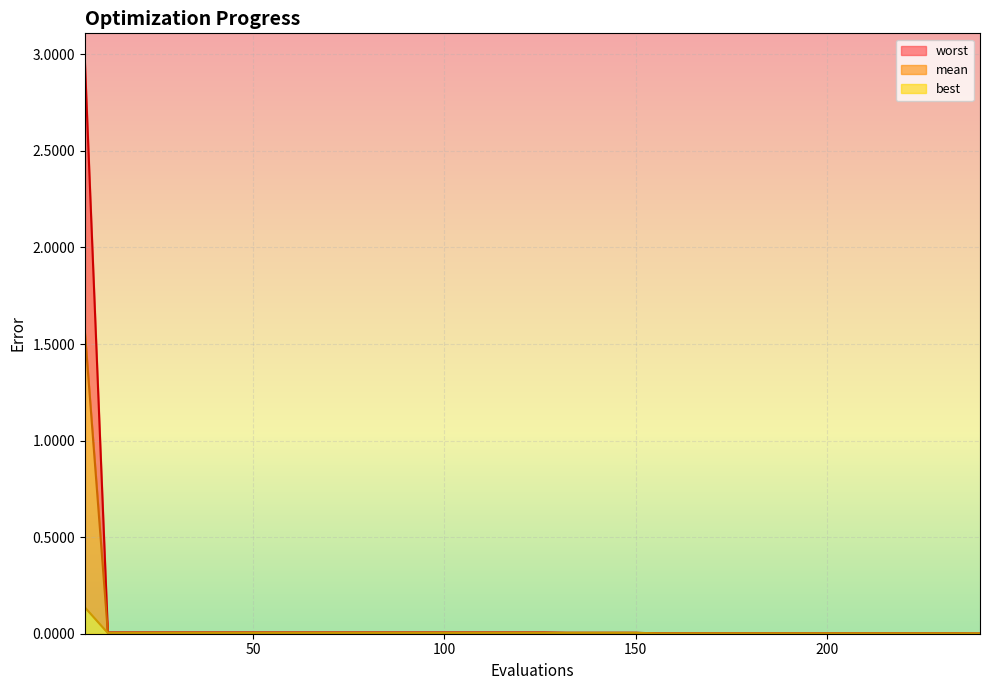

Which series has the largest total across all categories?

worst